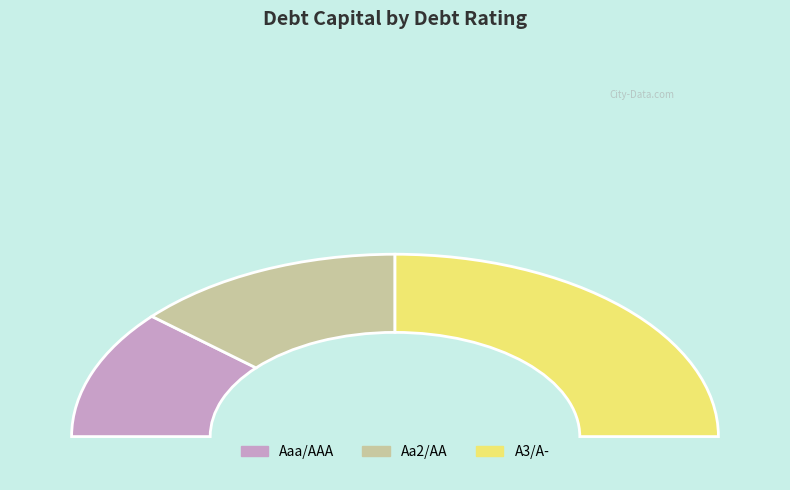

Which slice is the smallest?

Aaa/AAA